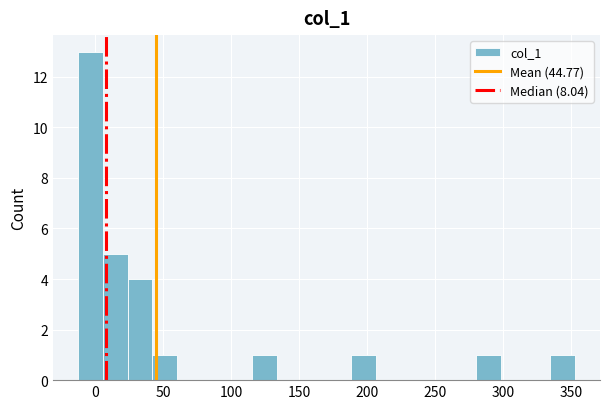

Read against the x-axis, roughly where is the centre of the tallest bar?

-5